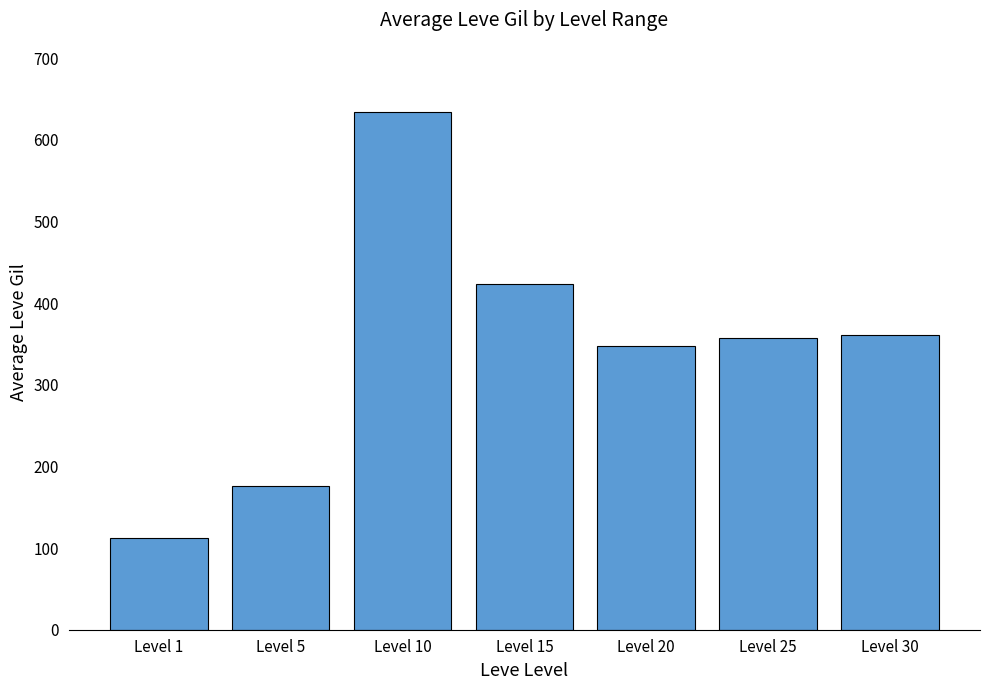

Are the bars grouped side by side (vs. stacked)?

No